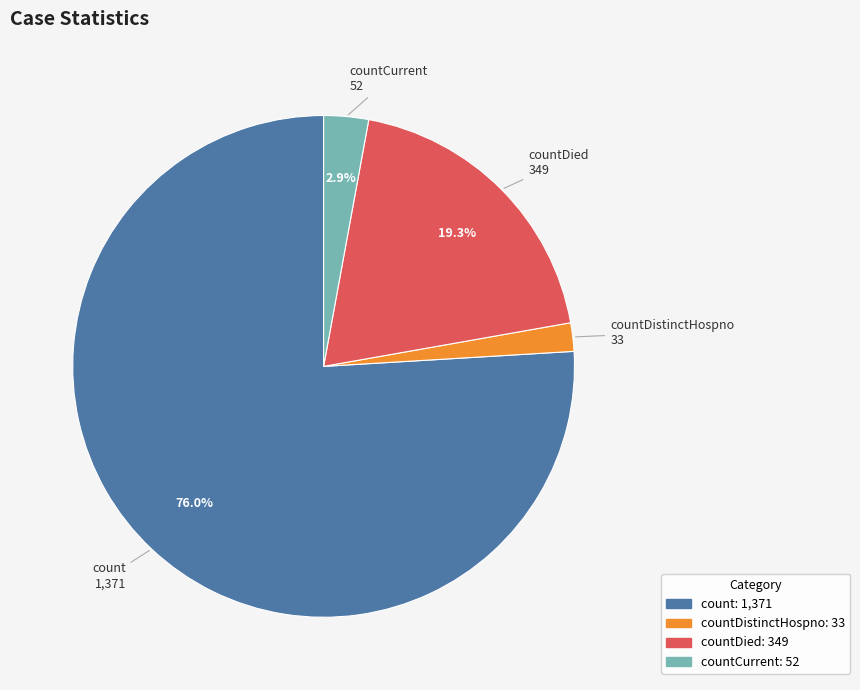

Count the number of slices in the pie.

4